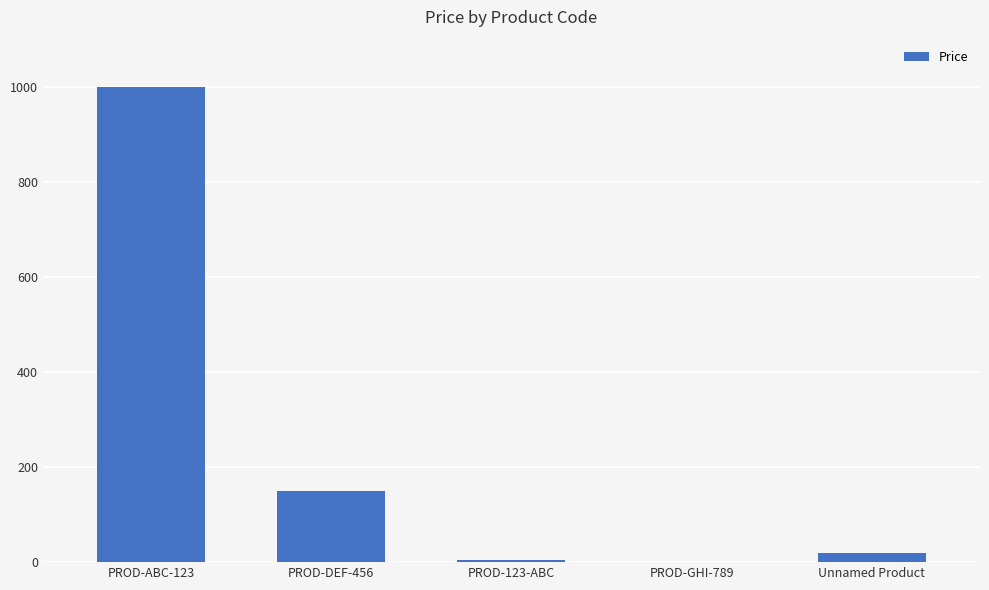

Reading right to left, extract all data points from this chart.

20.0	0.0	5.0	150.0	1000.0